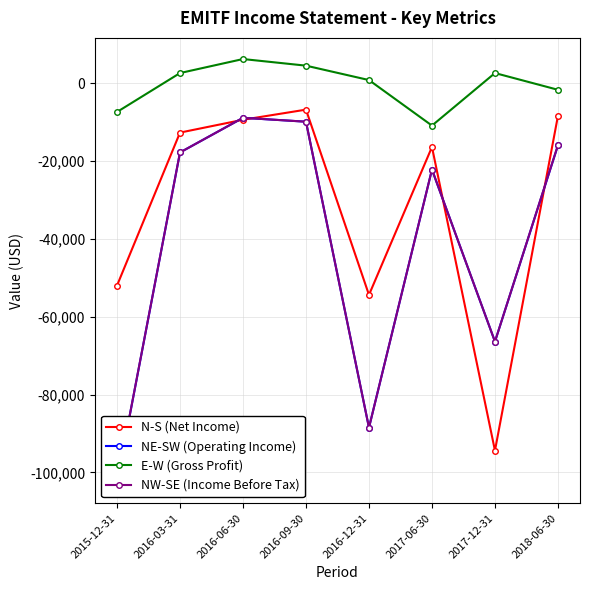

Between 2015-12-31 and 2017-06-30, which series saw the biggest shift?

NE-SW (Operating Income)